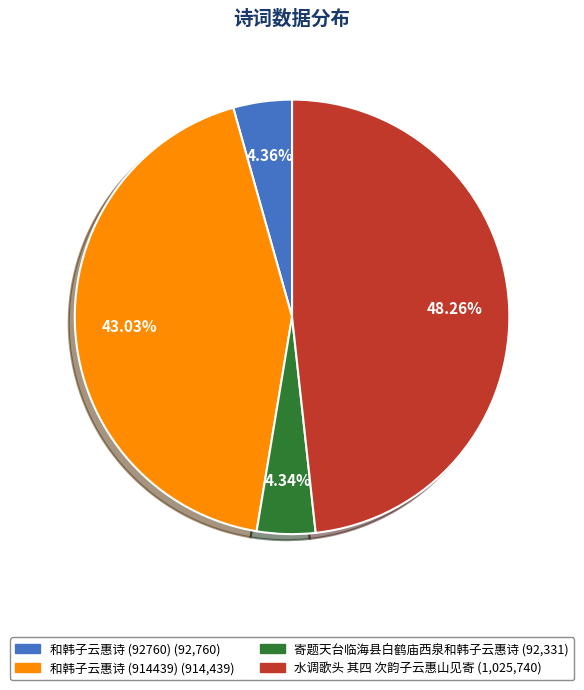

Is 和韩子云惠诗 (92760) the majority of the pie?

No